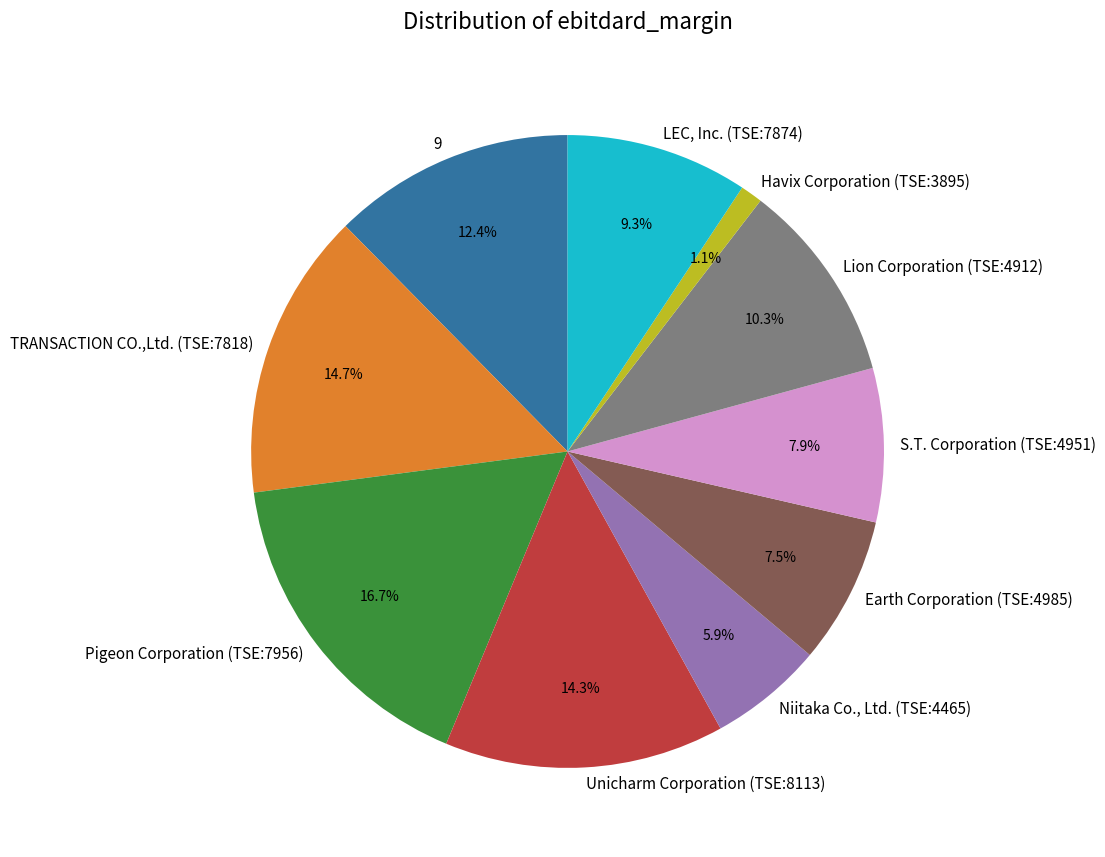

Count the number of slices in the pie.

10